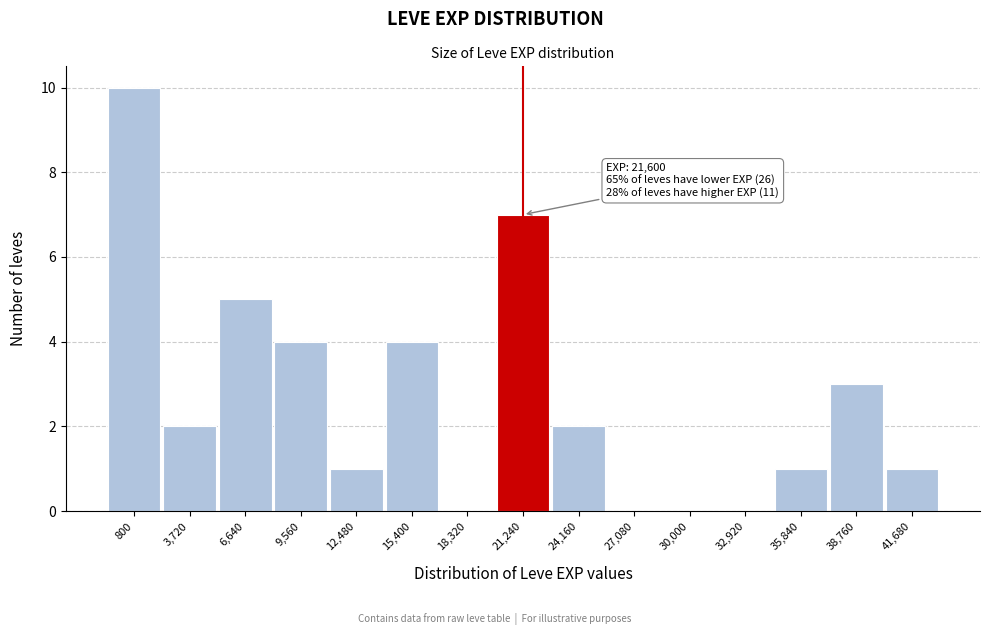

Reading left to right, transcribe all the data shown in this chart.

800=10	3,720=2	6,640=5	9,560=4	12,480=1	15,400=4	18,320=0	21,240=7	24,160=2	27,080=0	30,000=0	32,920=0	35,840=1	38,760=3	41,680=1